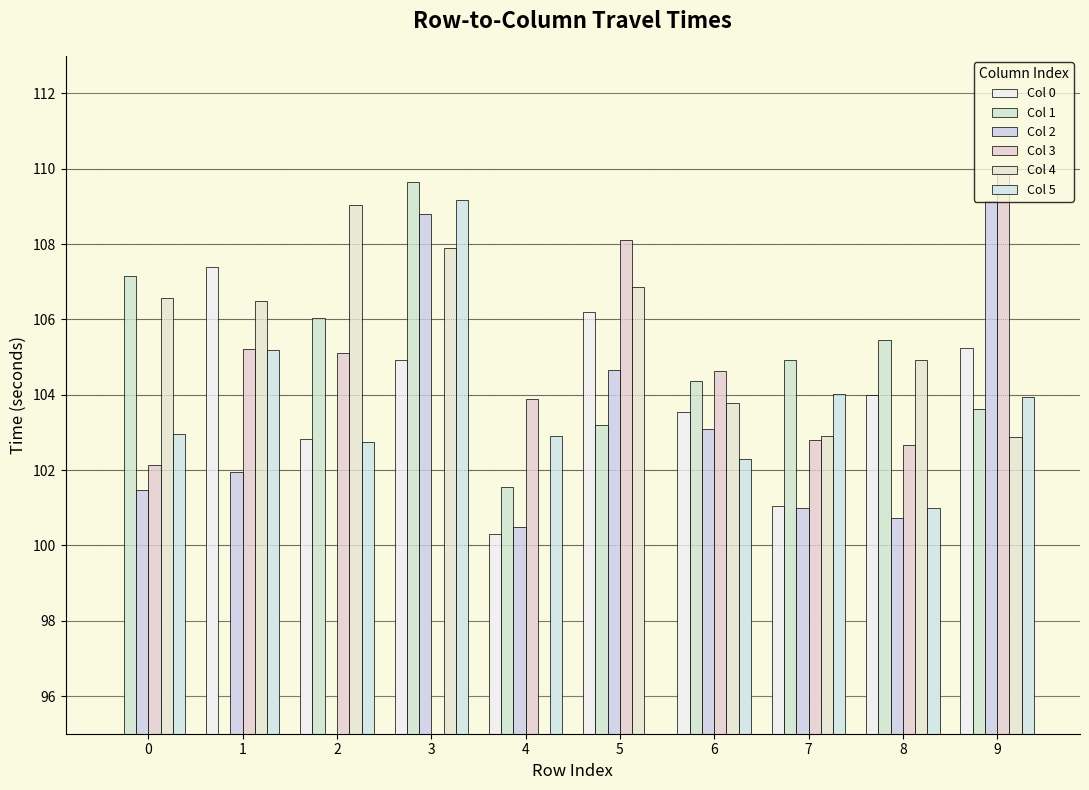

Reading left to right, what are all the values shown in this chart?

Col 0: 0=0.0	1=107.4	2=102.8	3=104.9	4=100.3	5=106.2	6=103.5	7=101.0	8=104.0	9=105.2
Col 1: 0=107.2	1=0.0	2=106.0	3=109.6	4=101.5	5=103.2	6=104.4	7=104.9	8=105.5	9=103.6
Col 2: 0=101.5	1=102.0	2=0.0	3=108.8	4=100.5	5=104.7	6=103.1	7=101.0	8=100.7	9=109.2
Col 3: 0=102.1	1=105.2	2=105.1	3=0.0	4=103.9	5=108.1	6=104.6	7=102.8	8=102.7	9=109.9
Col 4: 0=106.6	1=106.5	2=109.0	3=107.9	4=0.0	5=106.9	6=103.8	7=102.9	8=104.9	9=102.9
Col 5: 0=103.0	1=105.2	2=102.8	3=109.2	4=102.9	5=0.0	6=102.3	7=104.0	8=101.0	9=104.0